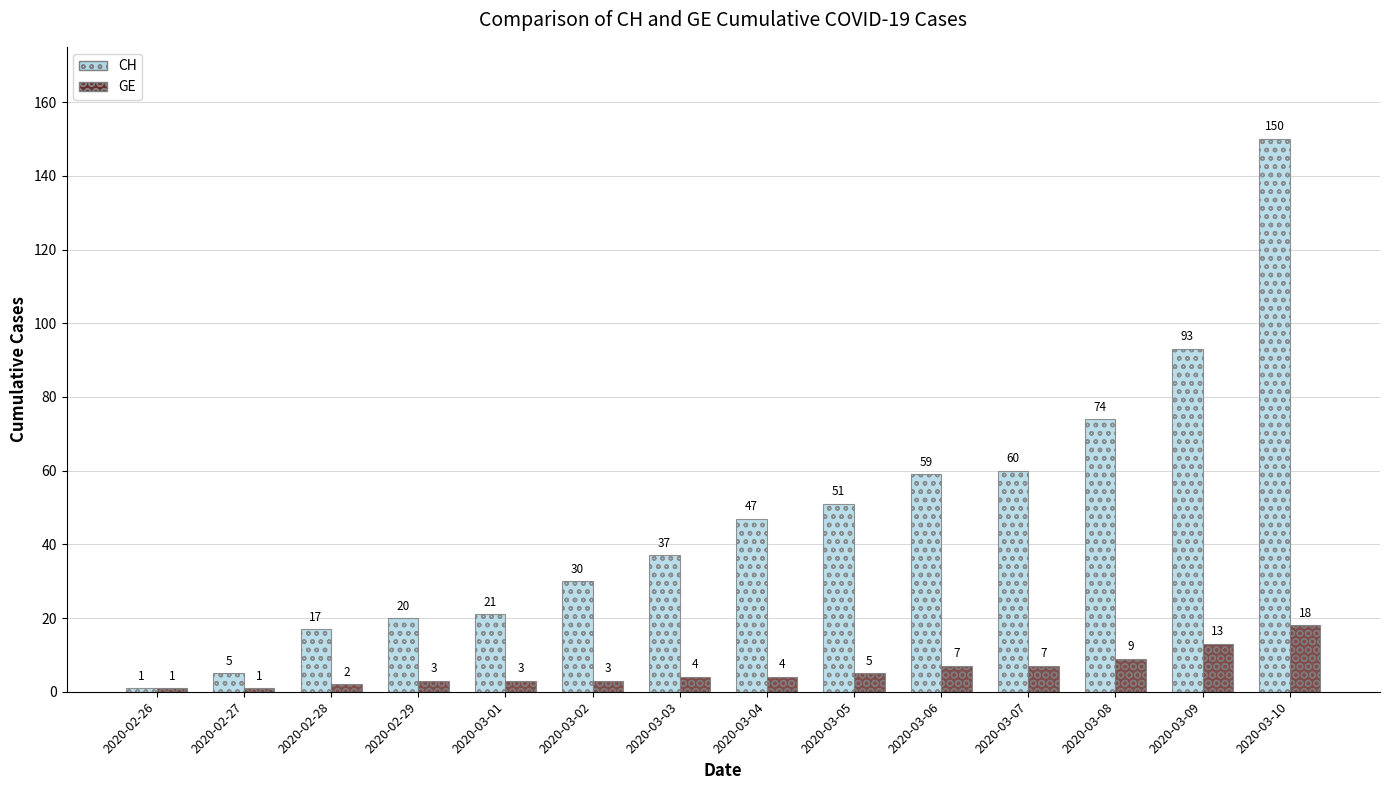

Are the bars grouped side by side (vs. stacked)?

Yes